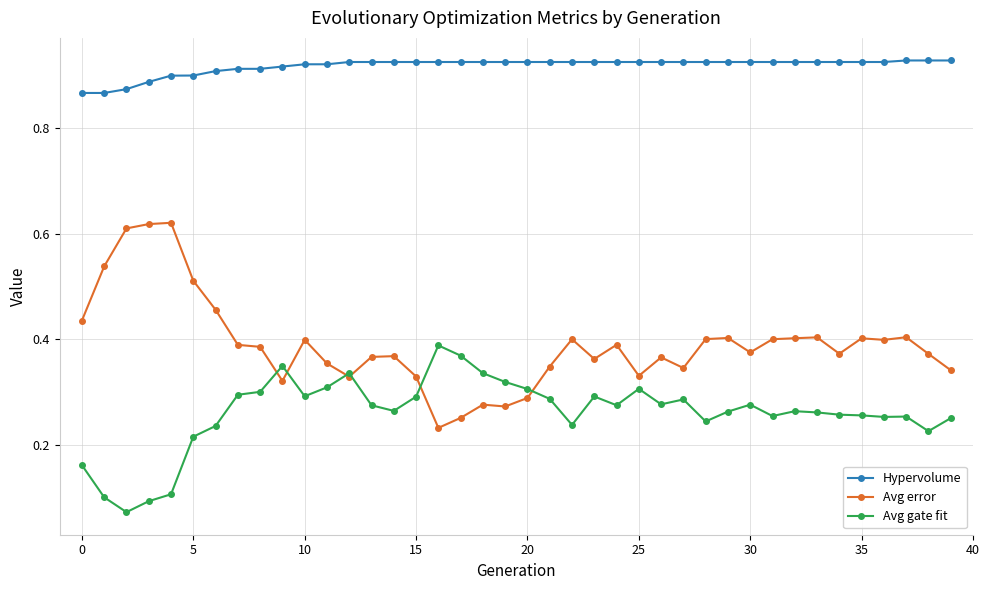

What is the sum of all Avg gate fit values?

10.4